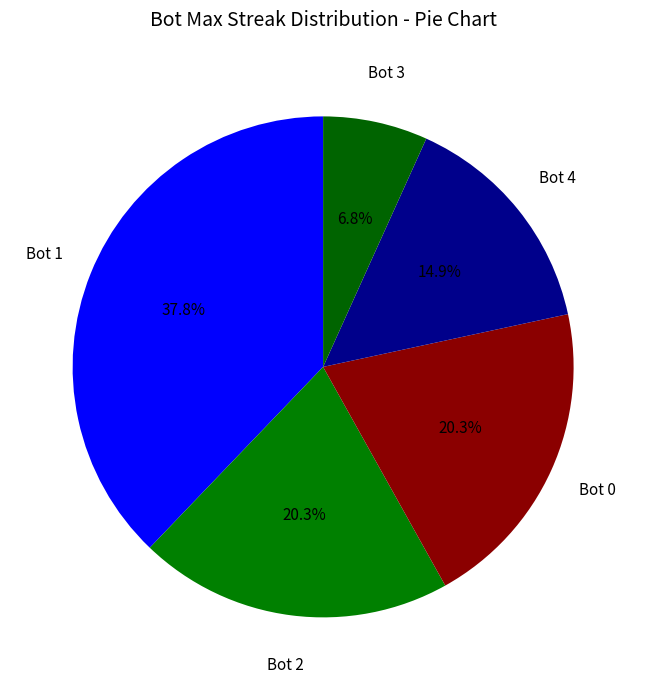

Which slice is the smallest?

Bot 3